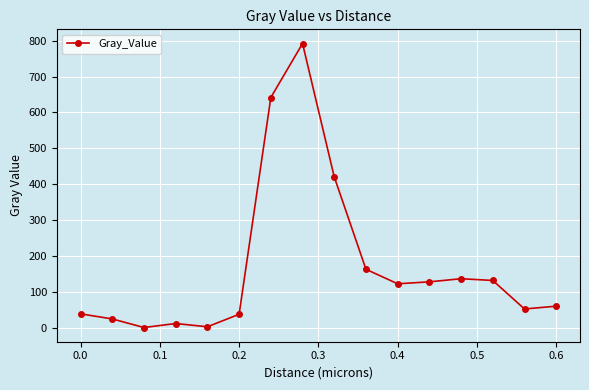

What is the greatest value displayed?

792.0